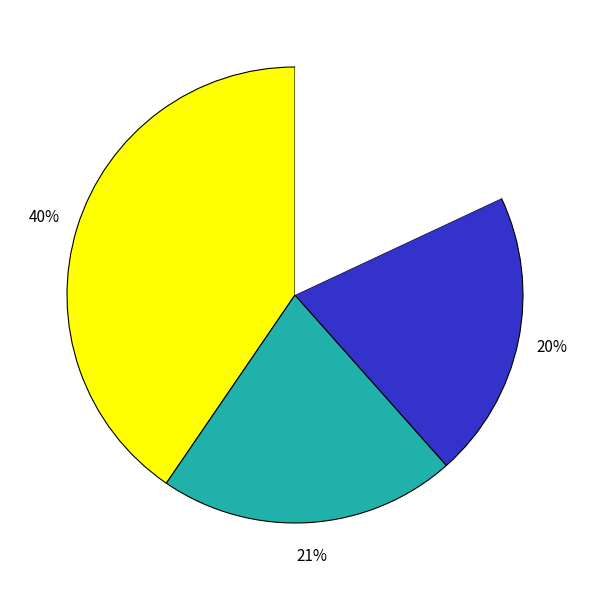

How many slices are in this pie chart?

4